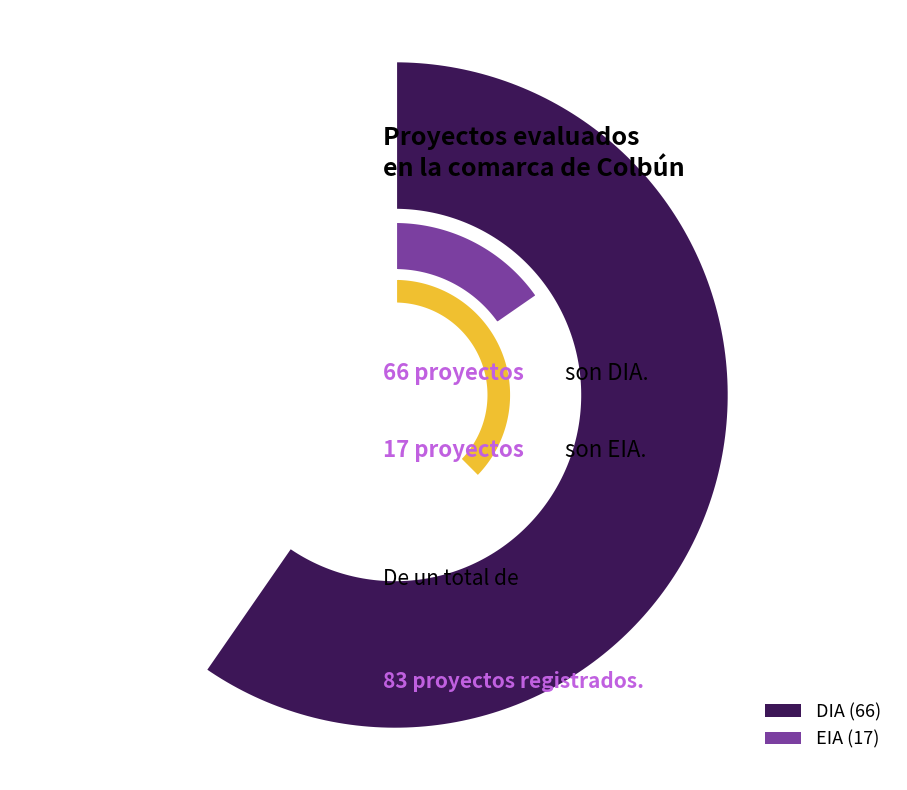

Combined, what portion of the pie is EIA and DIA?

100.0%